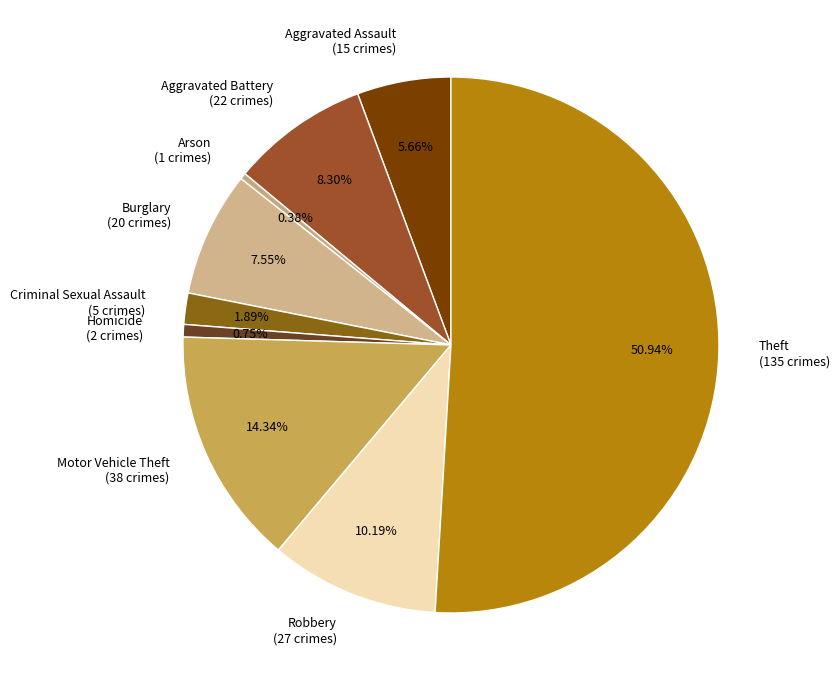

Combined, what portion of the pie is Robbery and Motor Vehicle Theft?

24.5%